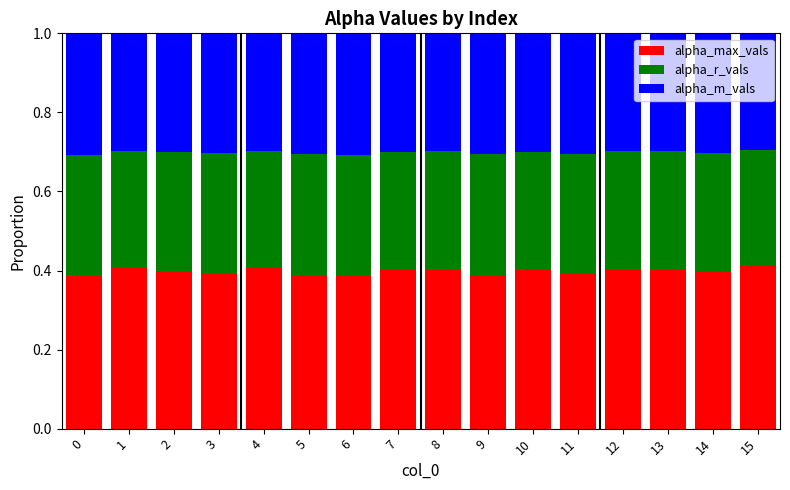

What is the total value across all series at 4?

1.0